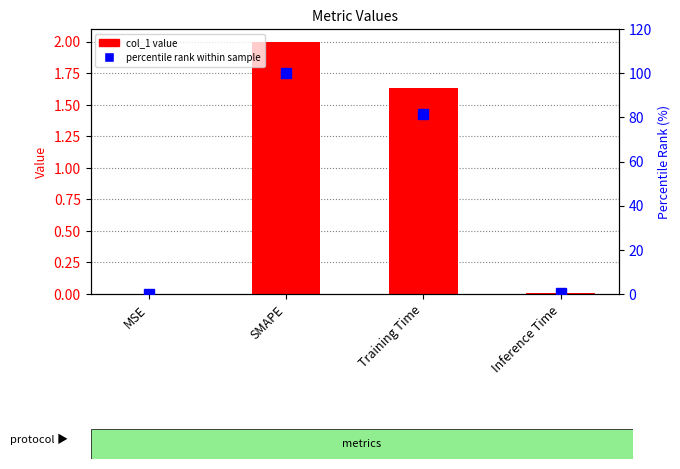

Rank the series by their maximum value, from lowest to highest.

col_1 value, percentile rank within sample